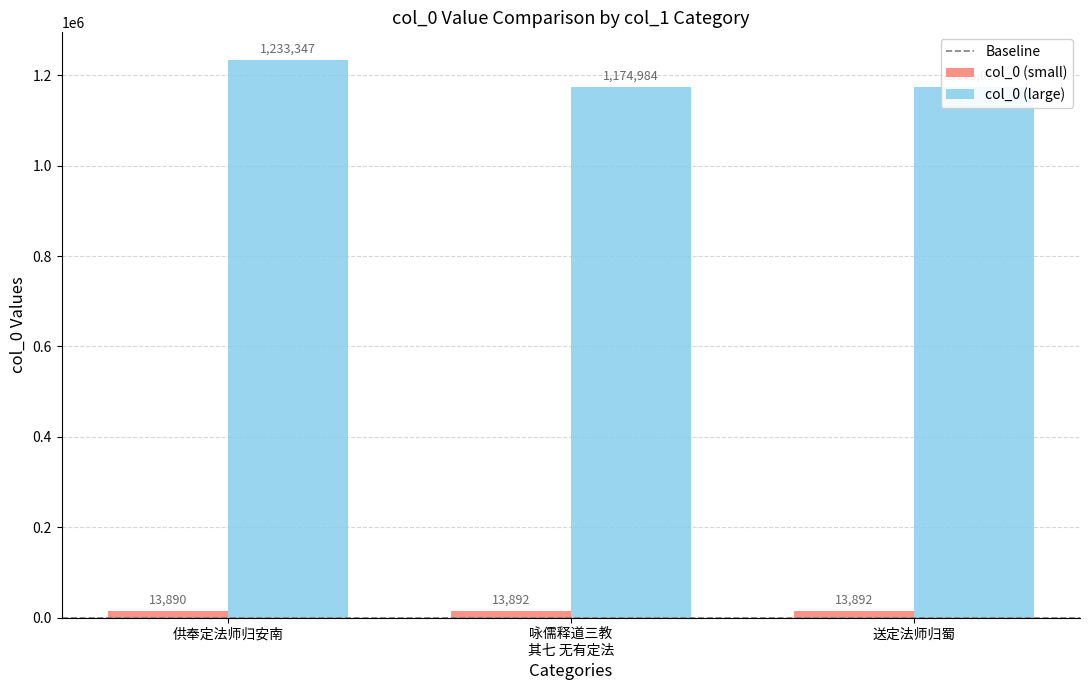

How many distinct data groups are displayed?

2